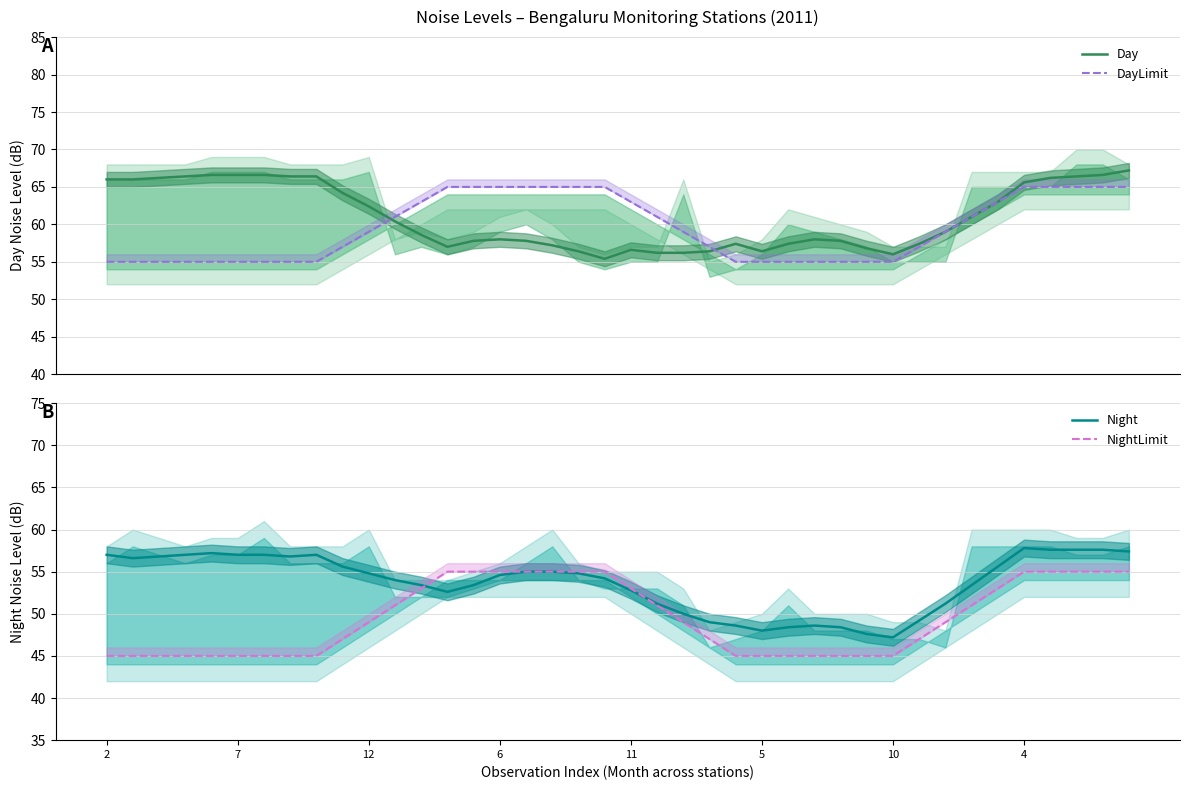

What is the average value of the Day series?

61.0